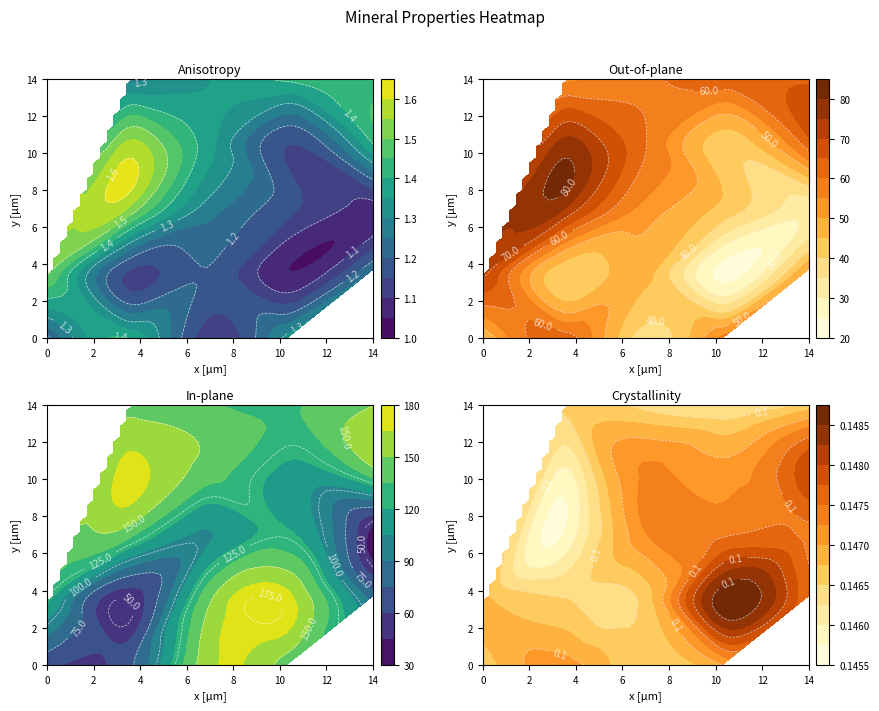

Count the crystallinity values in the range 0 to 1.

19